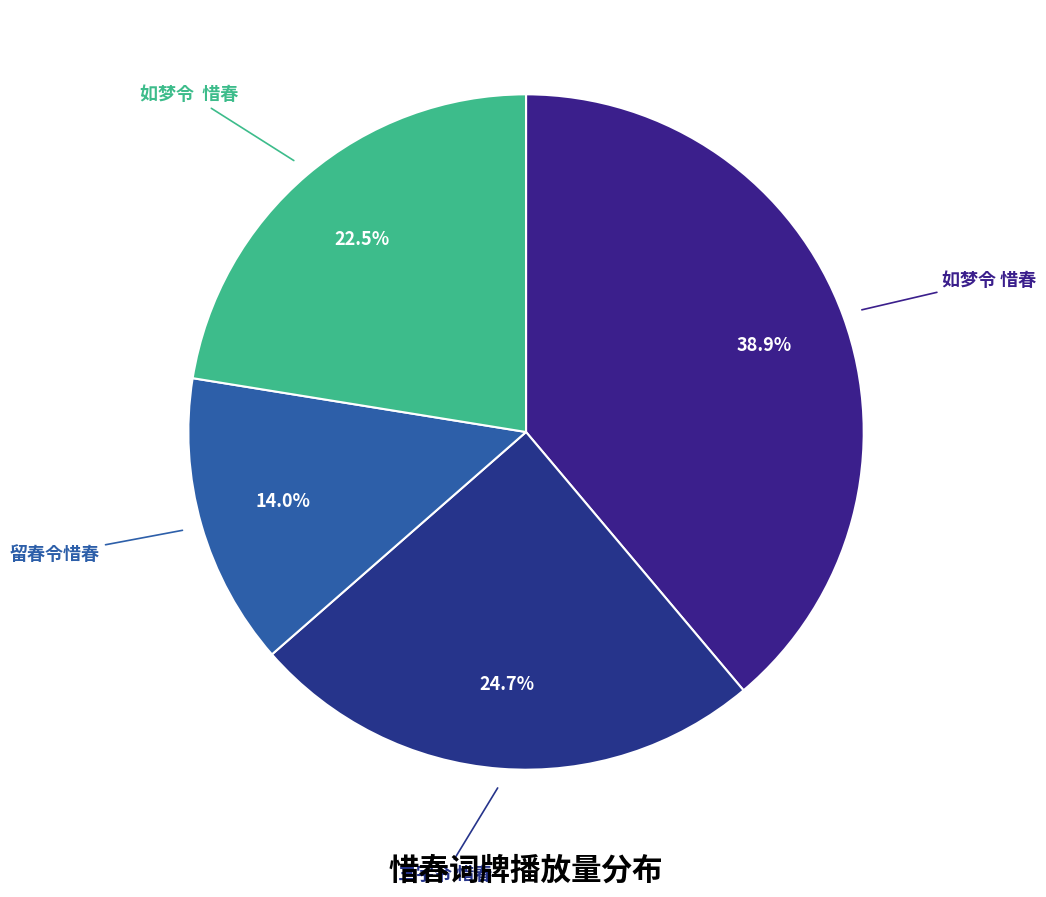

How many slices are in this pie chart?

4